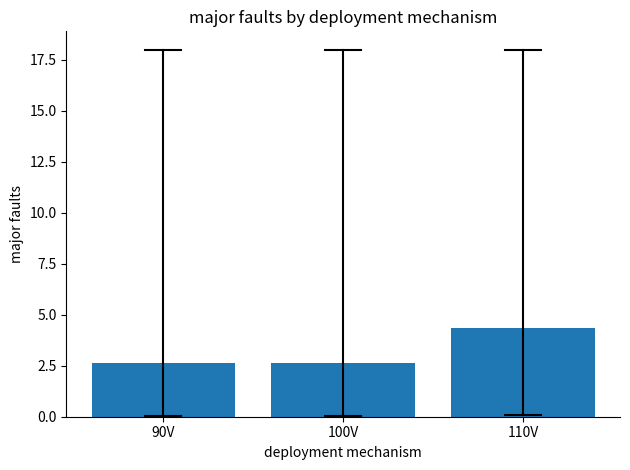

What is the approximate value at 90V?

2.6